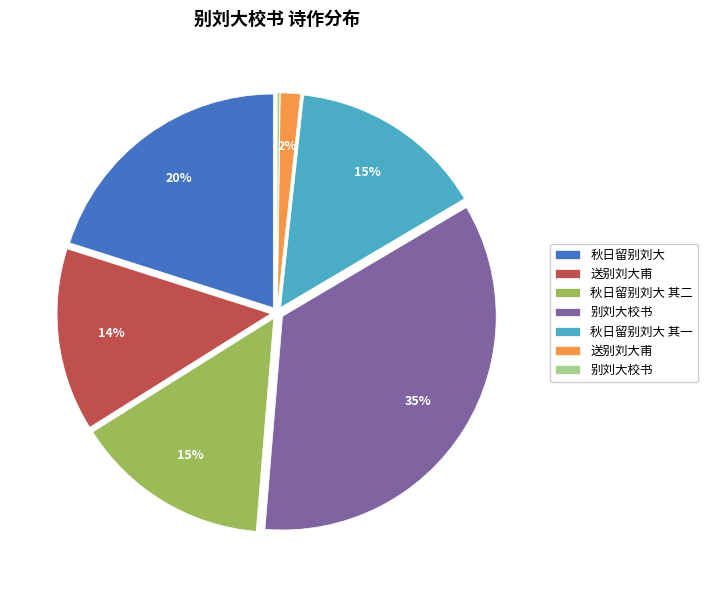

Does any single category account for the majority?

No